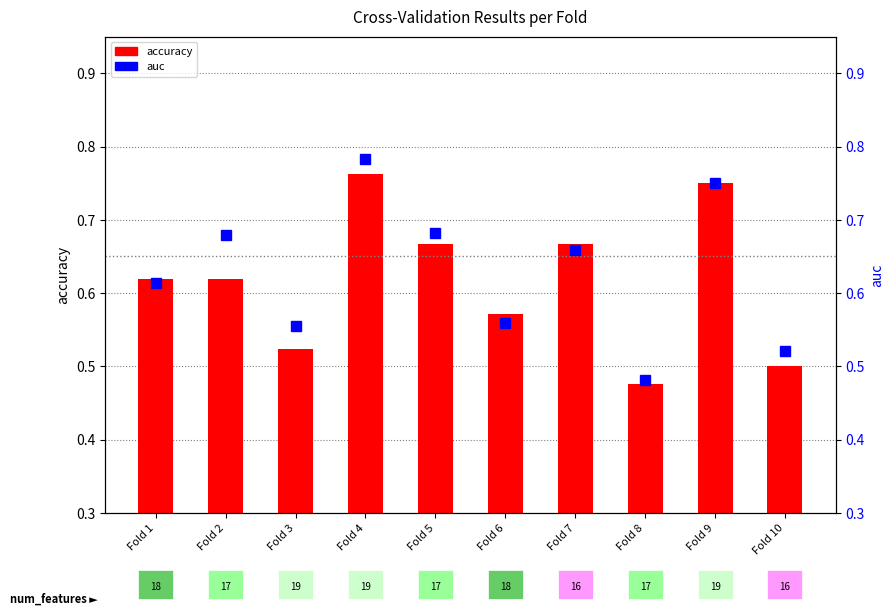

What is the minimum value for auc?

0.5